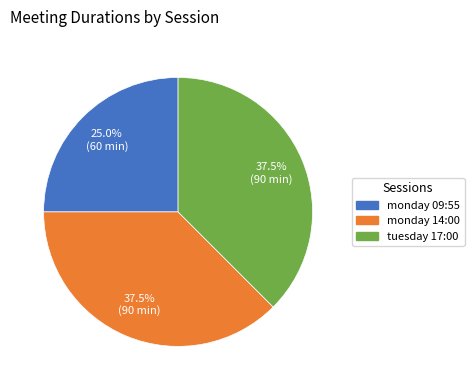

Which category has the smallest portion of the pie?

monday 09:55